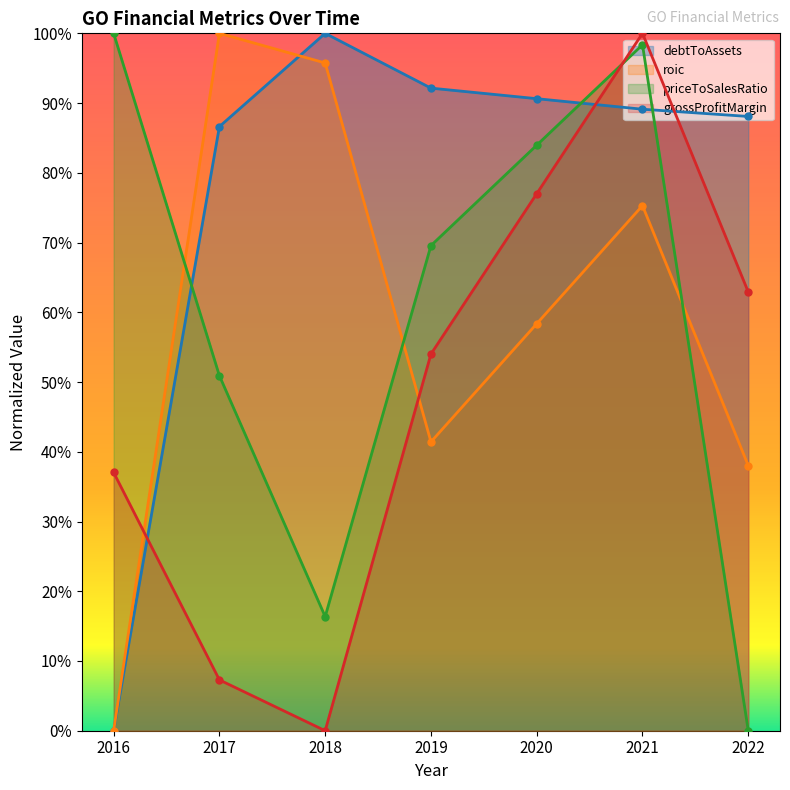

Reading left to right, extract all data points from this chart.

debtToAssets: 2016=0.0	2017=0.9	2018=1.0	2019=0.9	2020=0.9	2021=0.9	2022=0.9
roic: 2016=0.0	2017=1.0	2018=1.0	2019=0.4	2020=0.6	2021=0.8	2022=0.4
priceToSalesRatio: 2016=1.0	2017=0.5	2018=0.2	2019=0.7	2020=0.8	2021=1.0	2022=0.0
grossProfitMargin: 2016=0.4	2017=0.1	2018=0.0	2019=0.5	2020=0.8	2021=1.0	2022=0.6